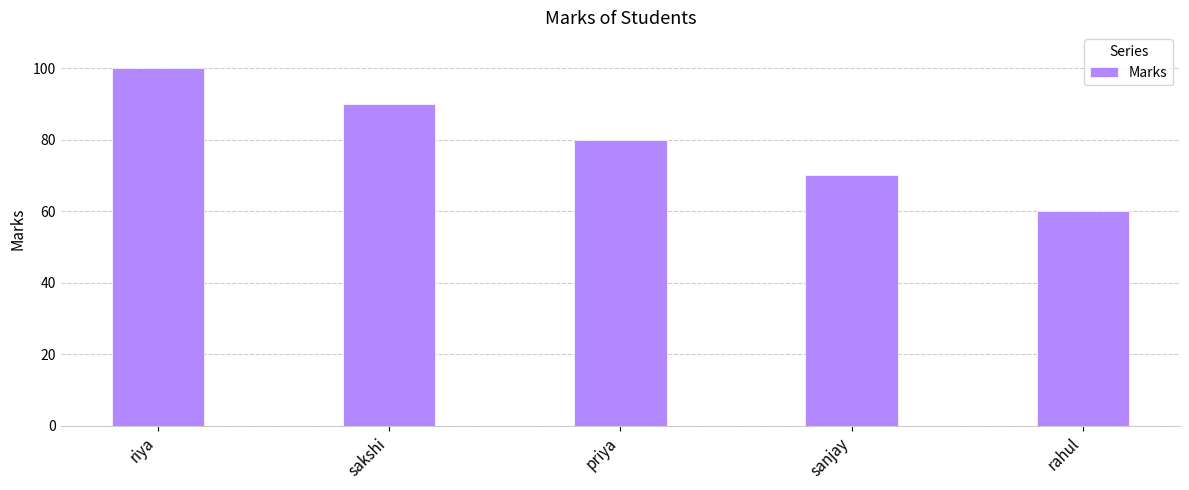

What is the difference between the maximum and second lowest values?

30